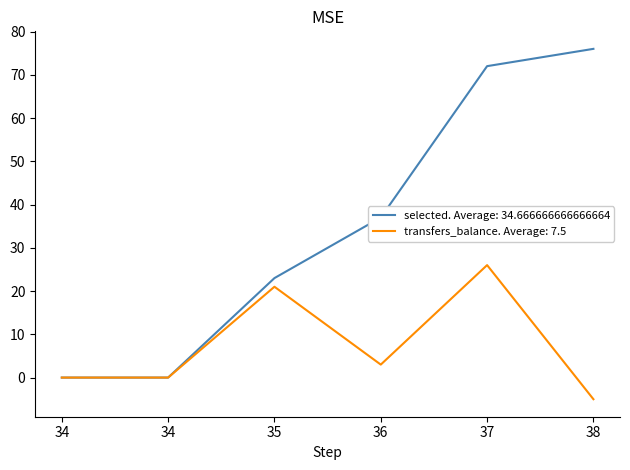

Rank the series at 37 from highest to lowest value.

selected. Average: 34.666666666666664, transfers_balance. Average: 7.5